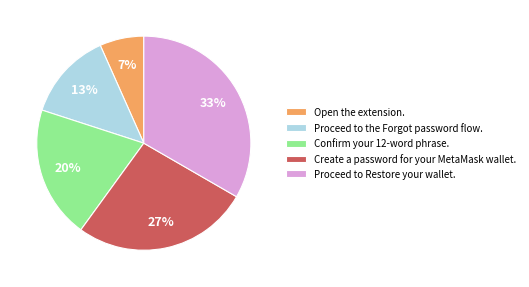

Is it true that Create a password for your MetaMask wallet. is 39% of the pie?

False